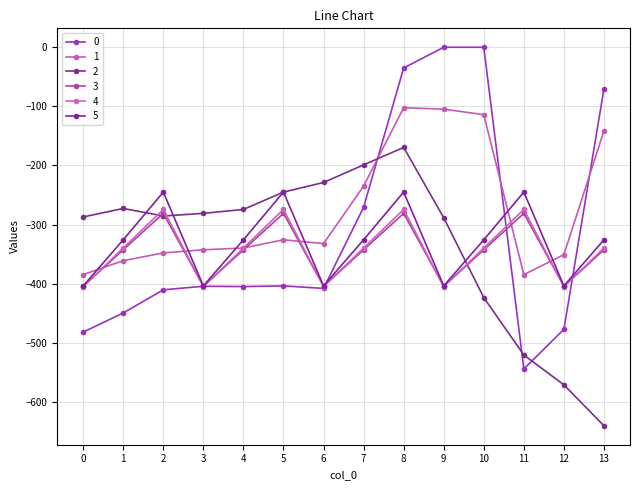

At which label does 4 first exceed -339?

2